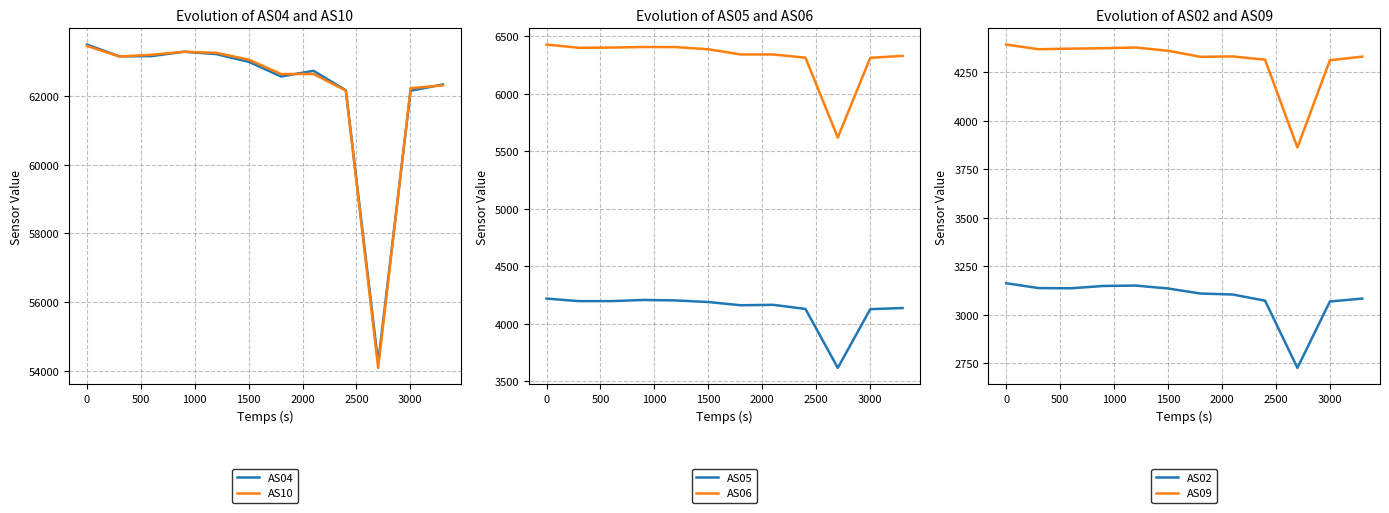

True or false: AS04 and AS06 intersect in this chart.

False